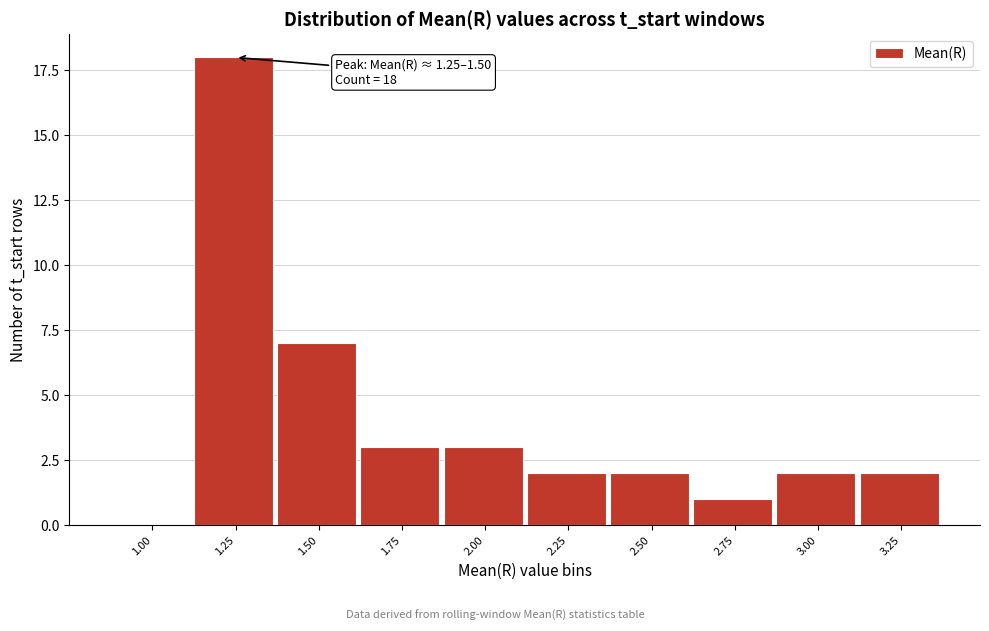

Reading left to right, transcribe all the data shown in this chart.

1.00=0	1.25=18	1.50=7	1.75=3	2.00=3	2.25=2	2.50=2	2.75=1	3.00=2	3.25=2